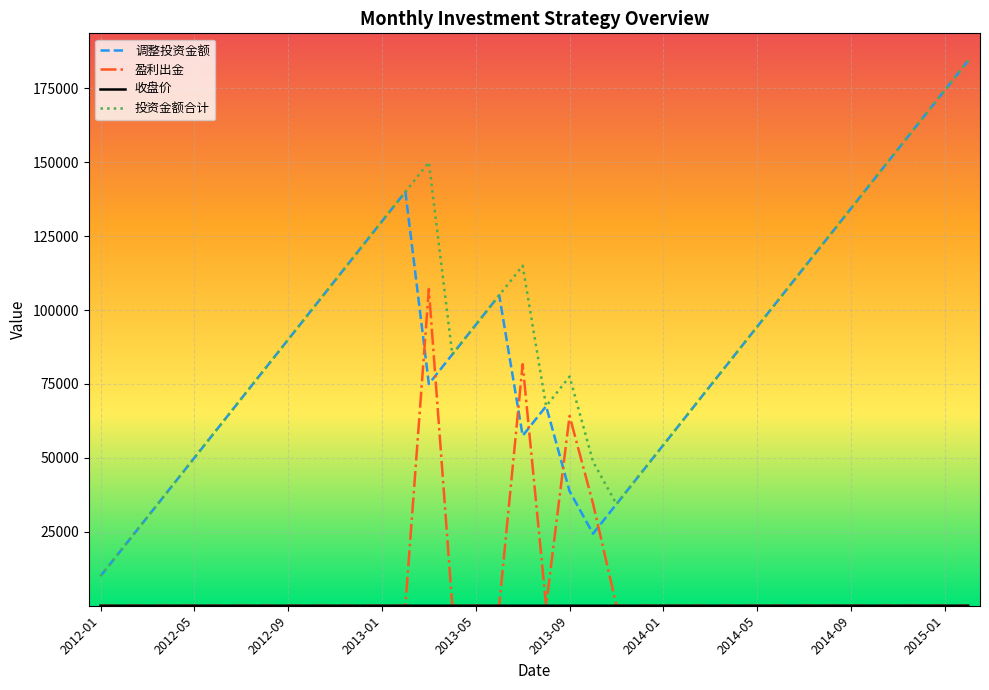

True or false: 投资金额合计 and 盈利出金 cross at least once.

False